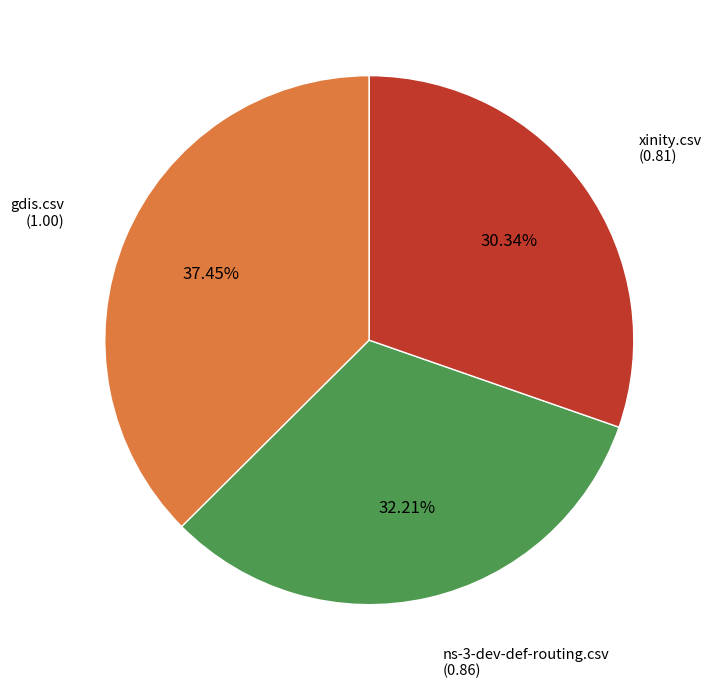

How many segments does this pie chart have?

3